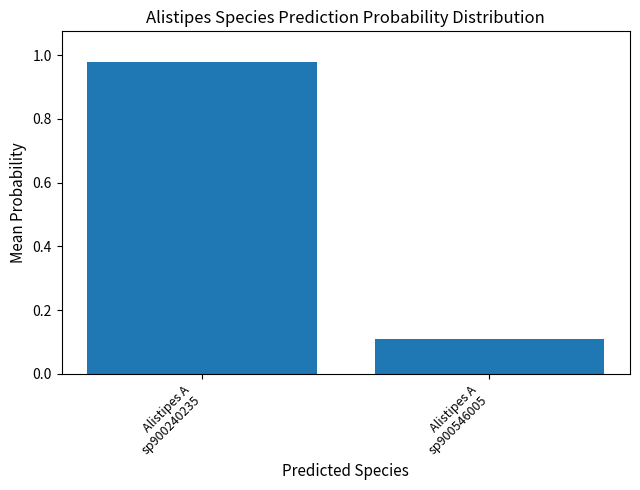

What value does the data have at Alistipes A
sp900546005?

0.1